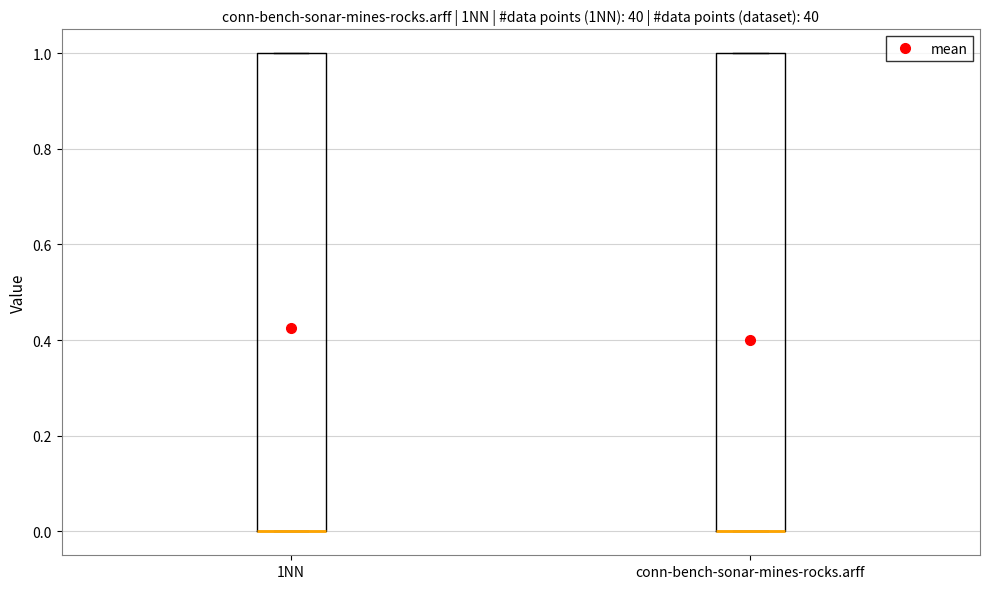

Reading left to right, read every box against the y-axis: the position of its median line, the range the box covers, and the ends of its whiskers. The values are not printed on the chart, so give them approximately, as read against the axis.

1NN: median 0 (drawn on the box's lower edge), box 0 to 1, whiskers 0 to 1
conn-bench-sonar-mines-rocks.arff: median 0 (drawn on the box's lower edge), box 0 to 1, whiskers 0 to 1